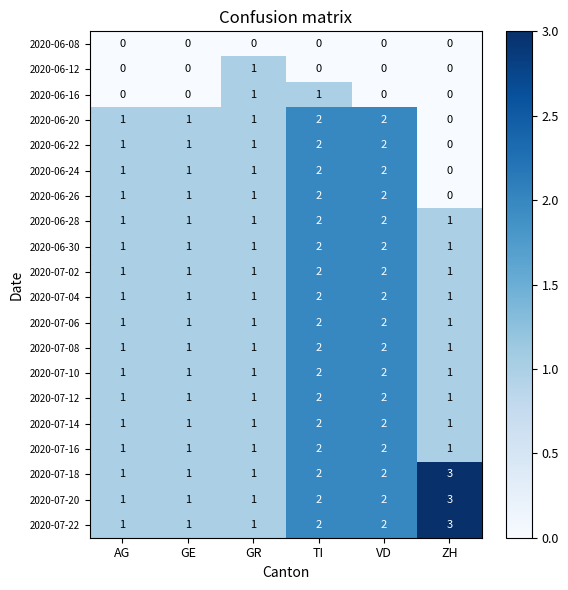

What is the highest value of the 2020-07-22 series?

3